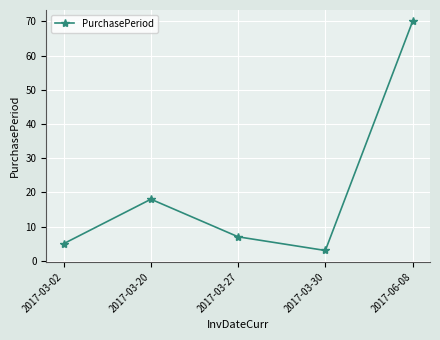

How many data points are less than 7?

2